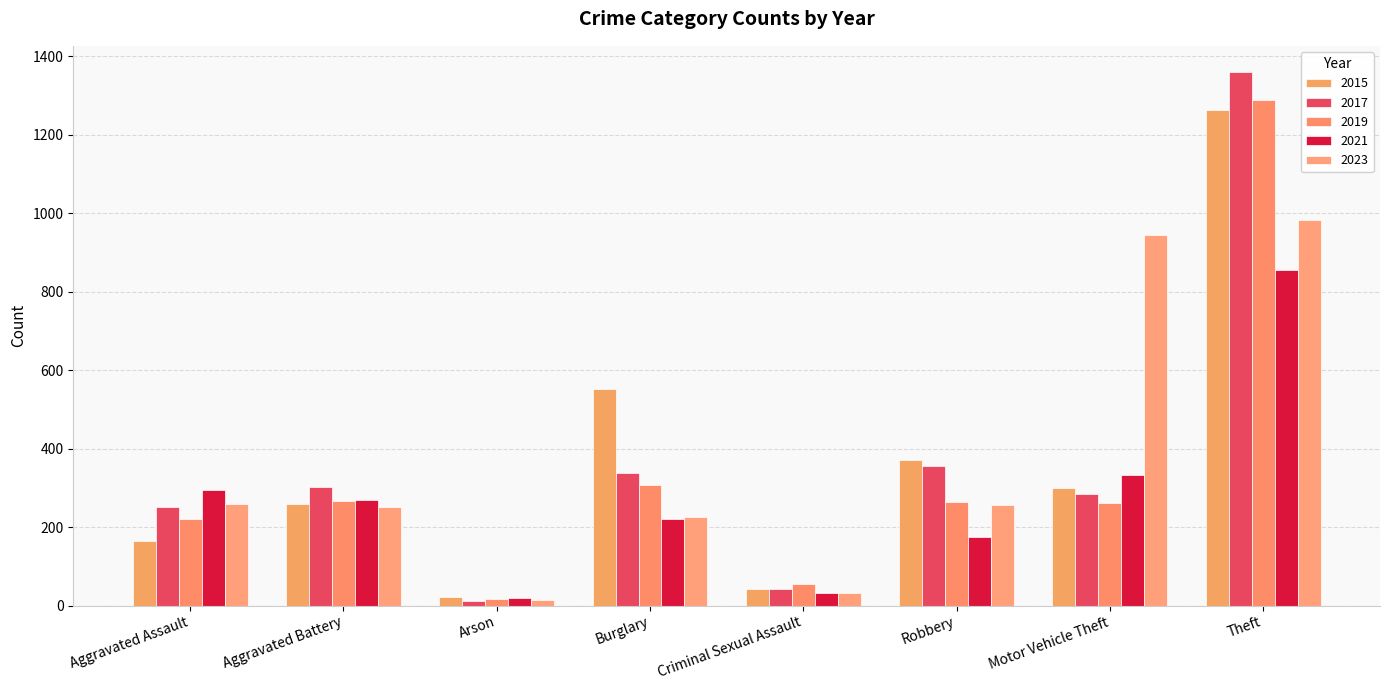

Is it true that 2021 equals 145 at Aggravated Battery?

False